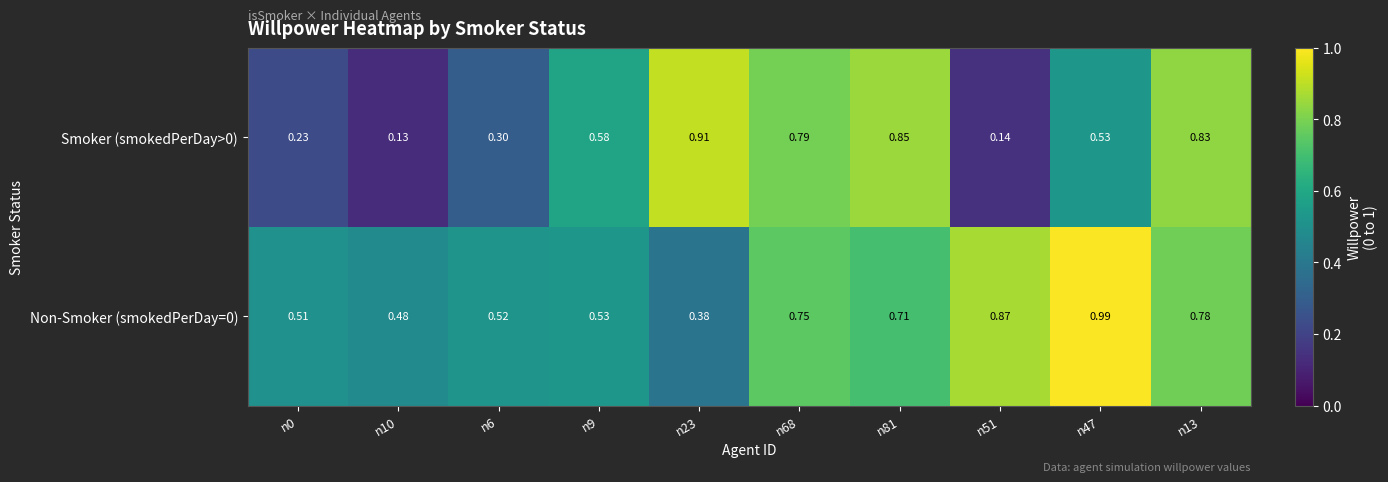

Reading left to right, extract all data points from this chart.

Non-Smoker (smokedPerDay=0): n0=0.5	n10=0.5	n6=0.5	n9=0.5	n23=0.4	n68=0.8	n81=0.7	n51=0.9	n47=1.0	n13=0.8
Smoker (smokedPerDay>0): n0=0.2	n10=0.1	n6=0.3	n9=0.6	n23=0.9	n68=0.8	n81=0.8	n51=0.1	n47=0.5	n13=0.8